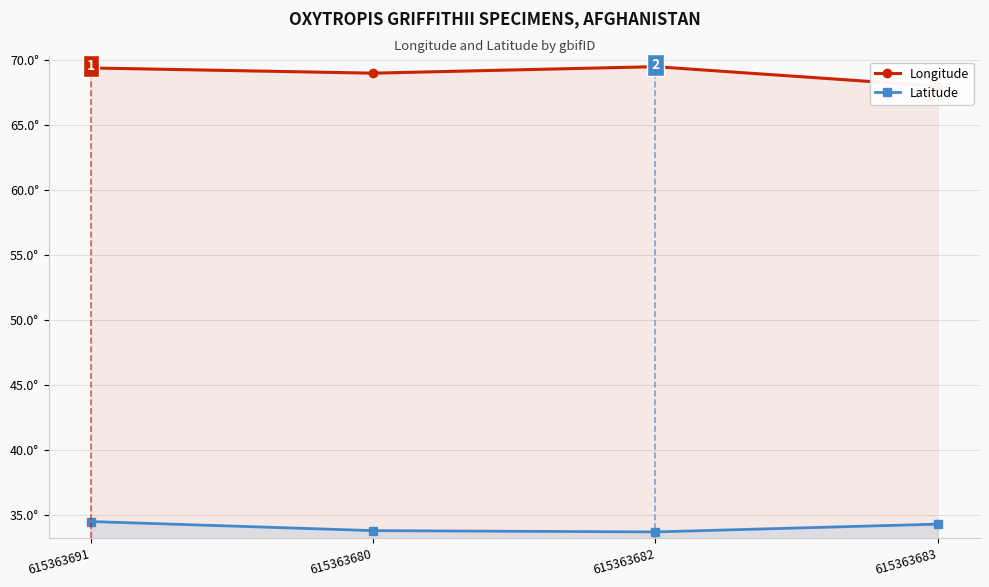

Count the Latitude values in the range 33 to 34.

2